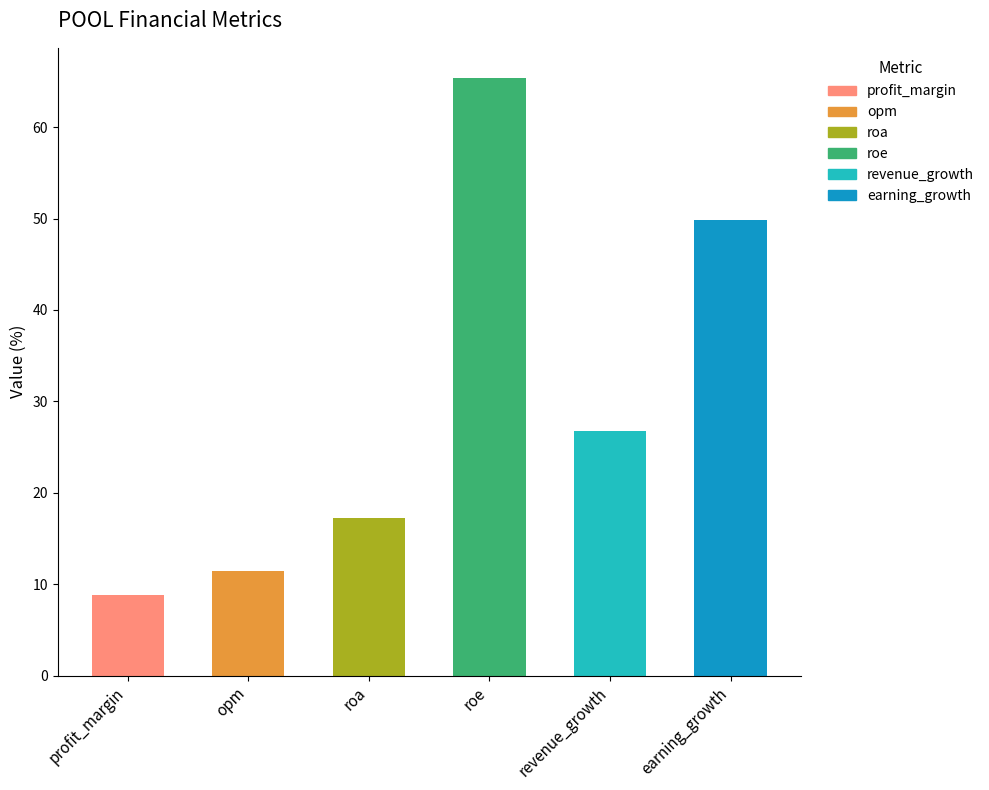

Count the number of values greater than 26.

3